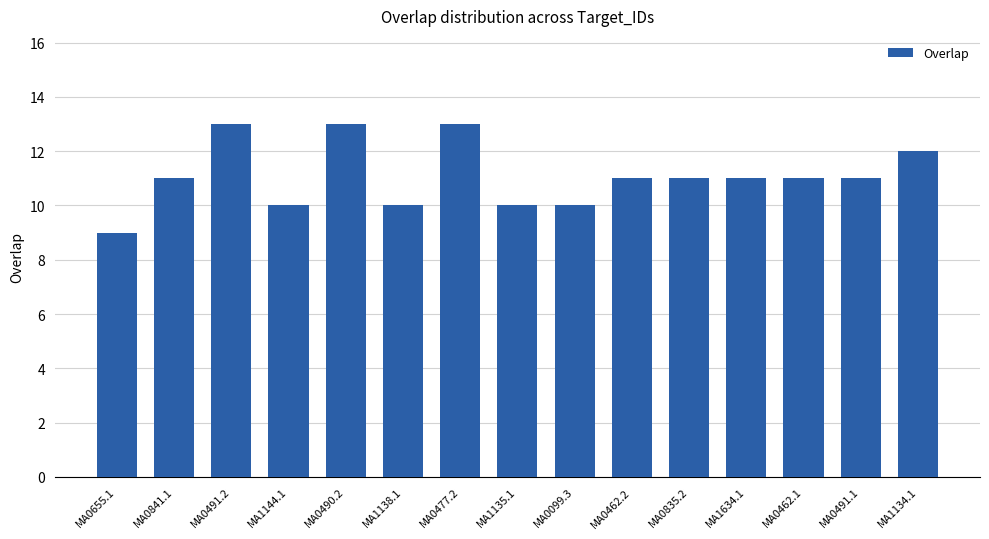

Is it true that the value at MA1134.1 is 12?

True